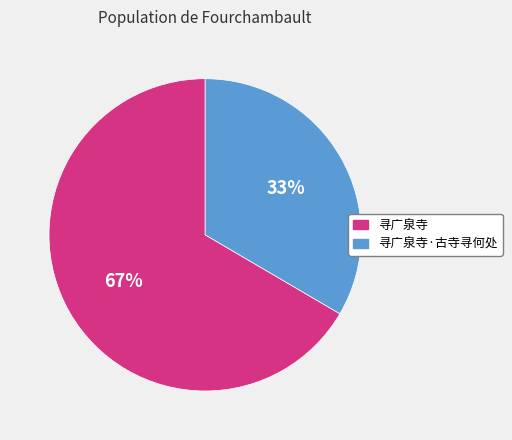

Is there any slice that represents more than half of the pie?

Yes